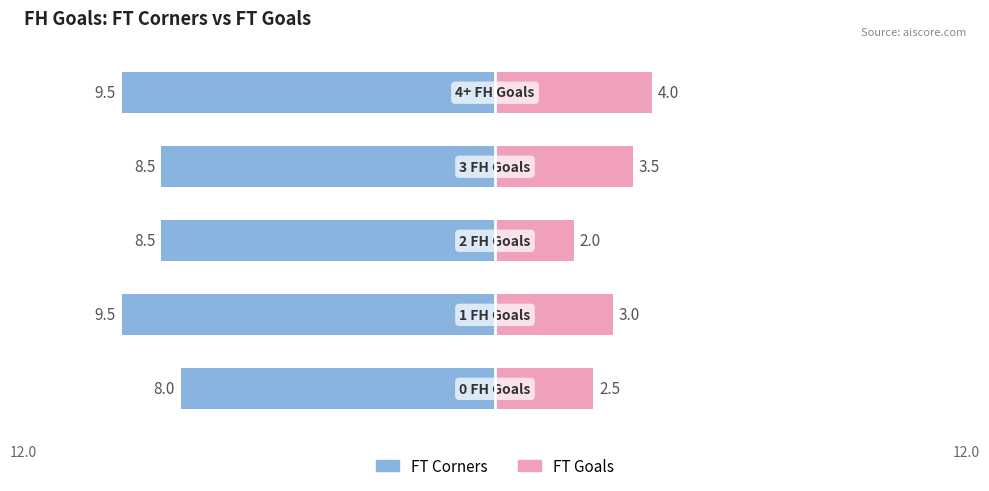

What are all the series names shown in the legend?

FT Corners, FT Goals